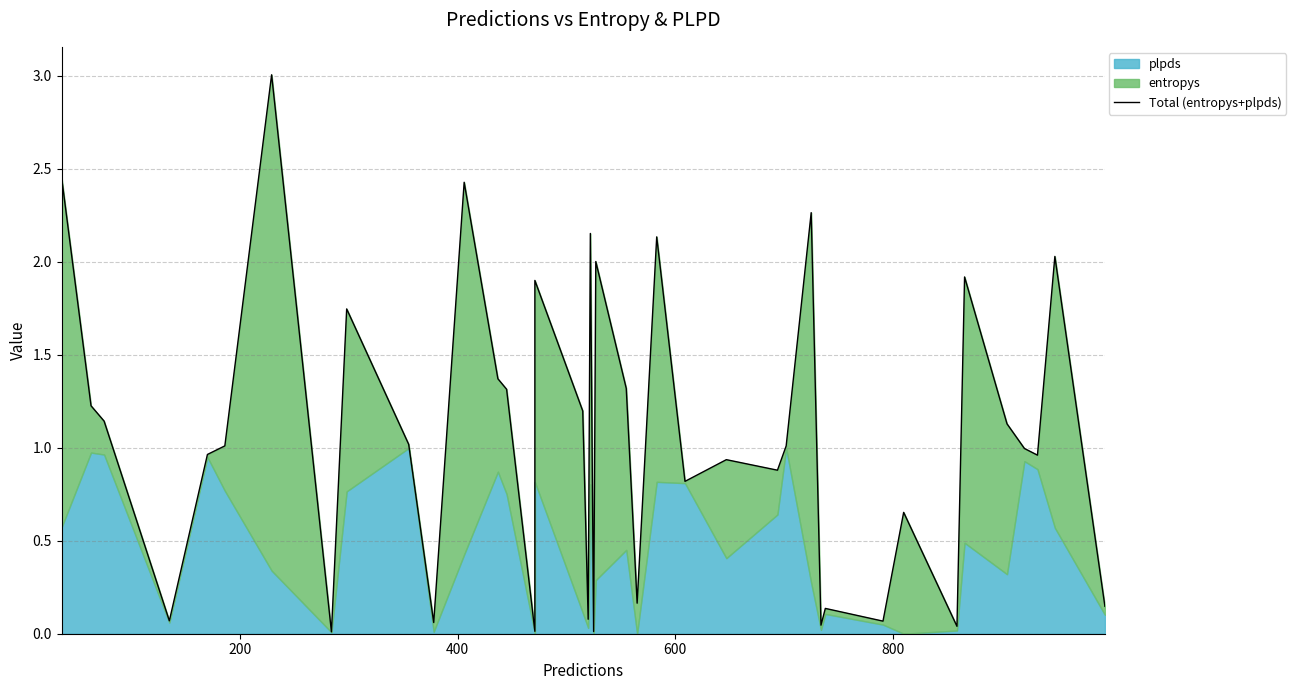

True or false: there are more than 0 points higher than both neighbors.

True